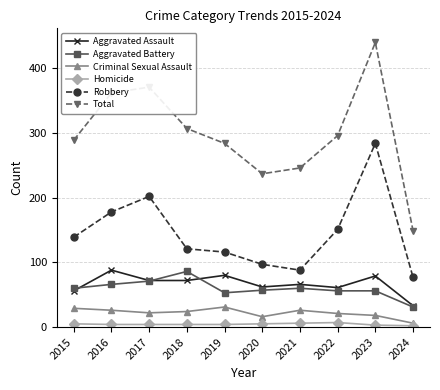

At which category is the sum across all series the highest?

2023